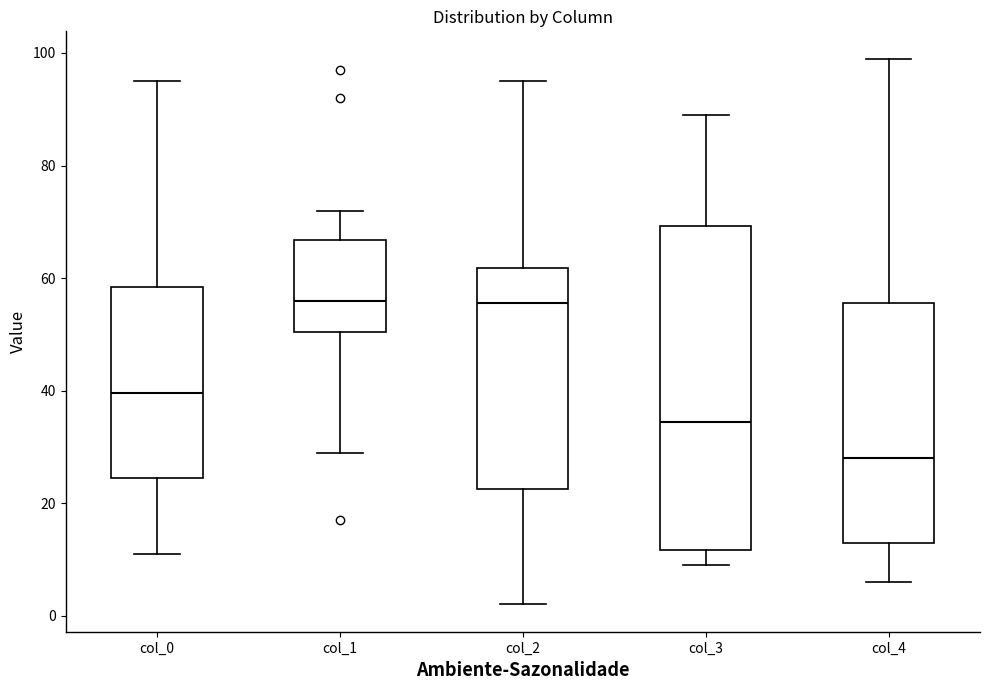

Where does the lower whisker of the box for col_0 end on the y-axis? The values are not printed on the chart, so give them approximately, as read against the axis.

12